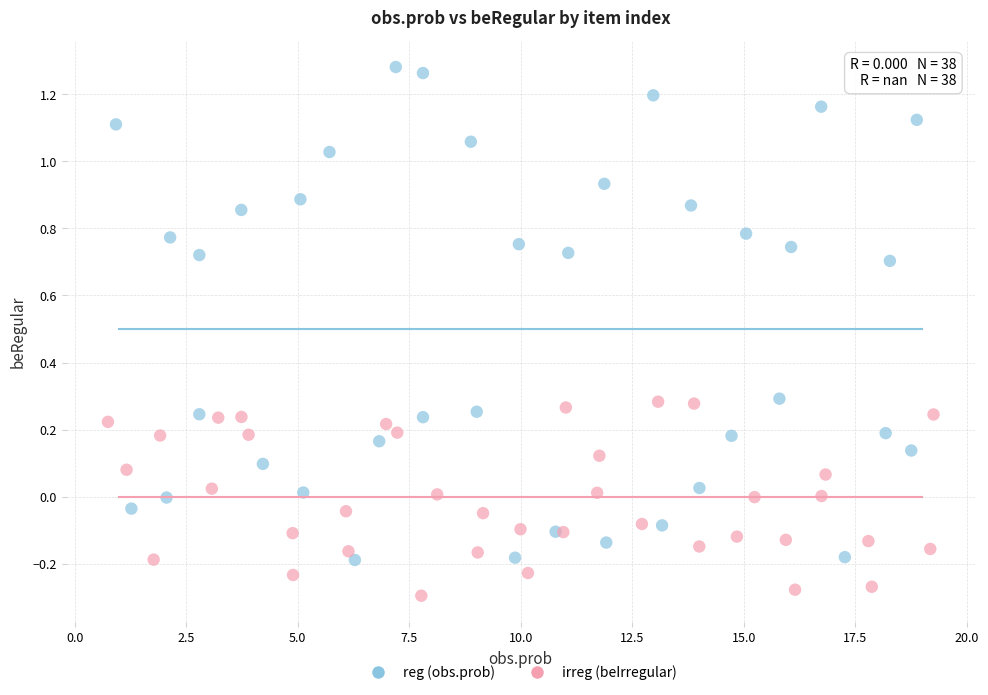

Which series reaches the maximum Y coordinate?

reg (obs.prob)